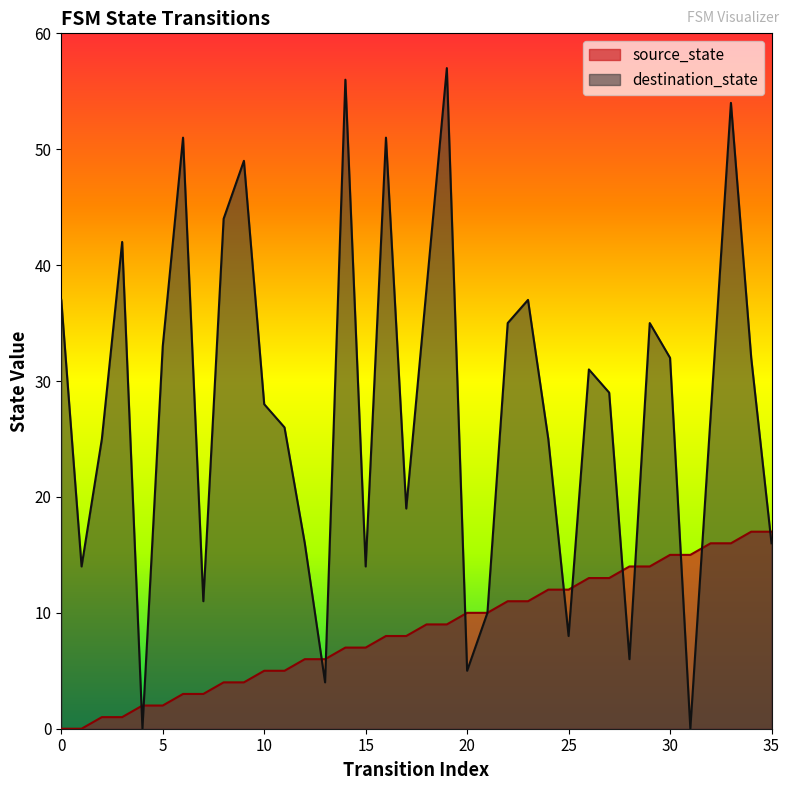

Read the destination_state value at 7.

11